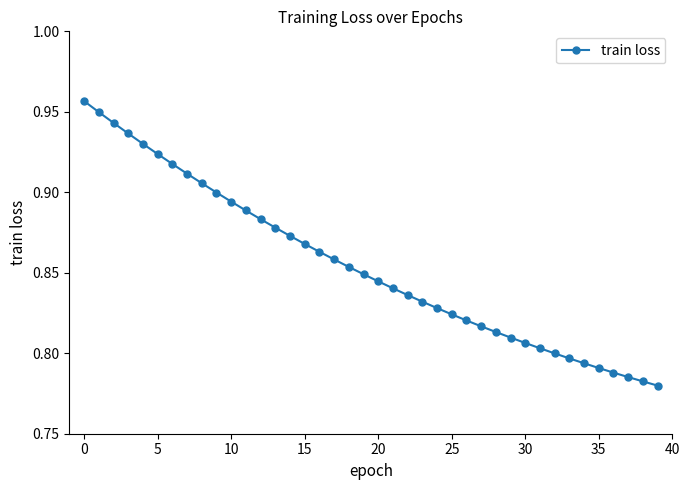

Count the values in the range 0 to 1.

40